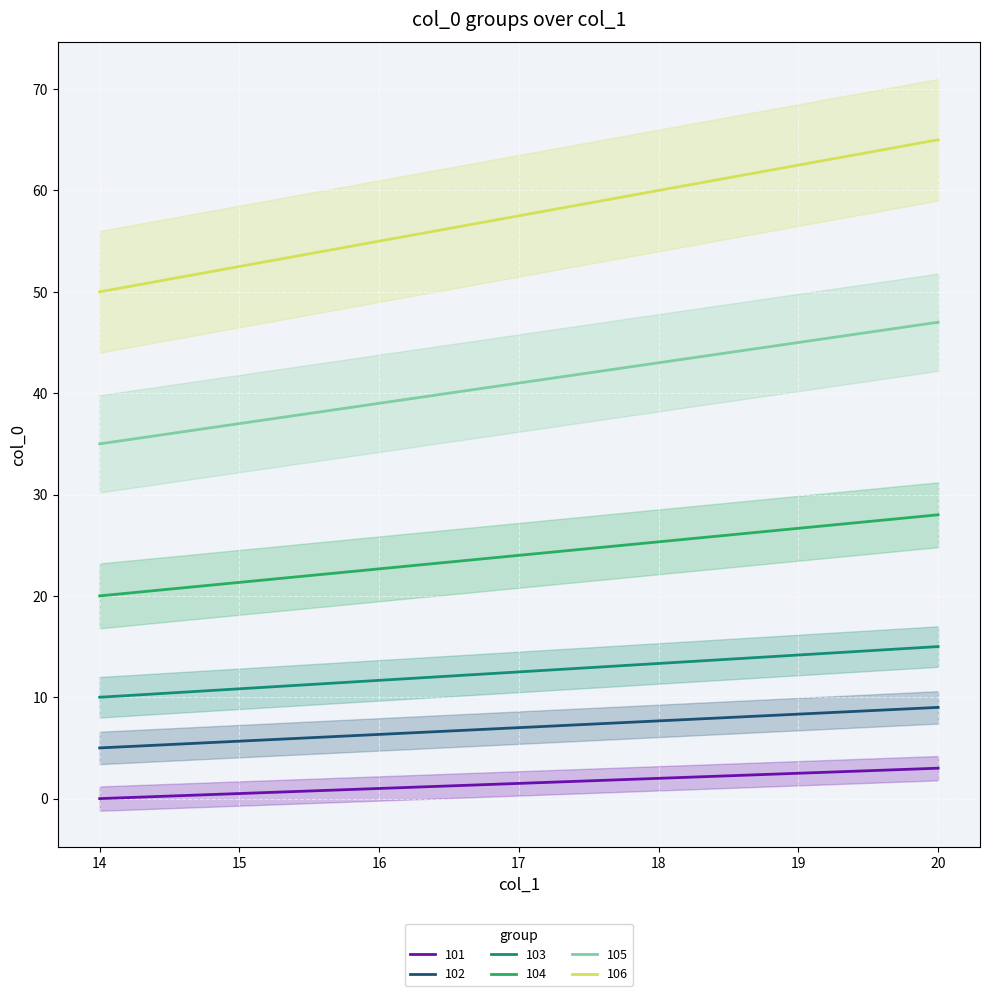

What is the sum of the 106 values at 20 and 18?

125.0